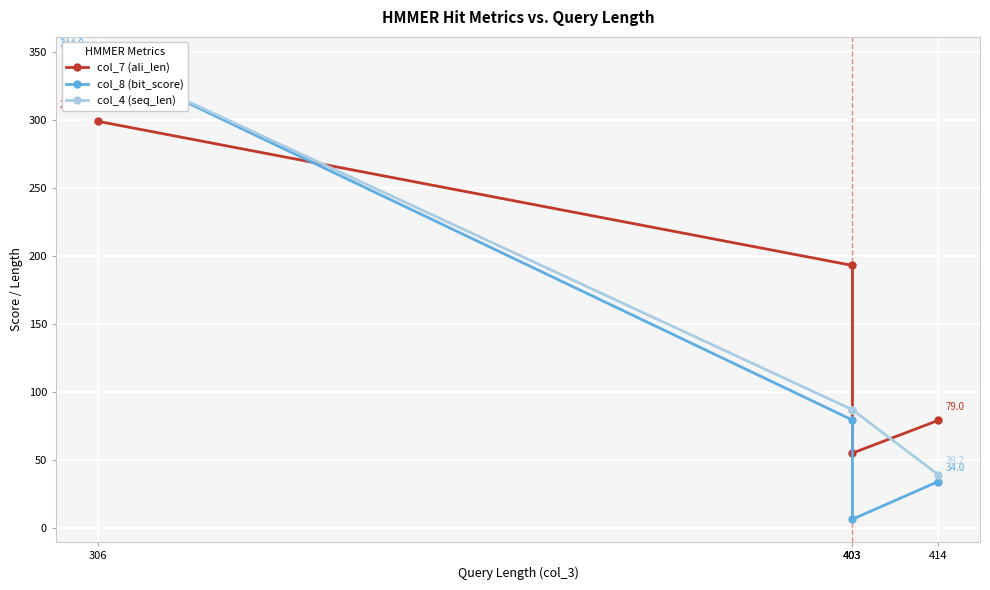

What is the difference between the col_7 (ali_len) values at 414 and 403?

114.0